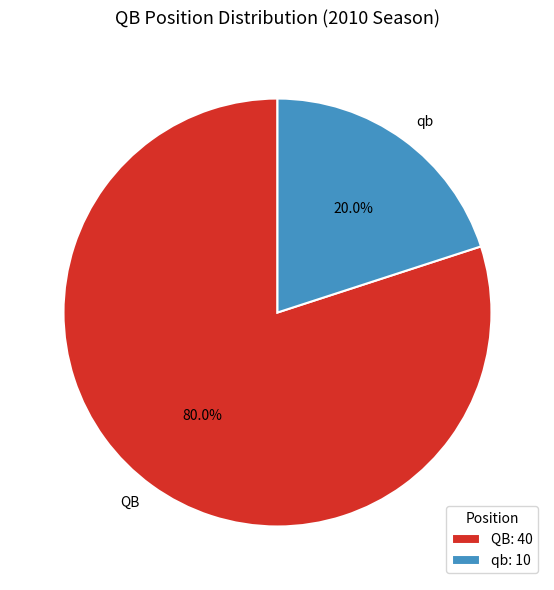

Count the number of slices in the pie.

2